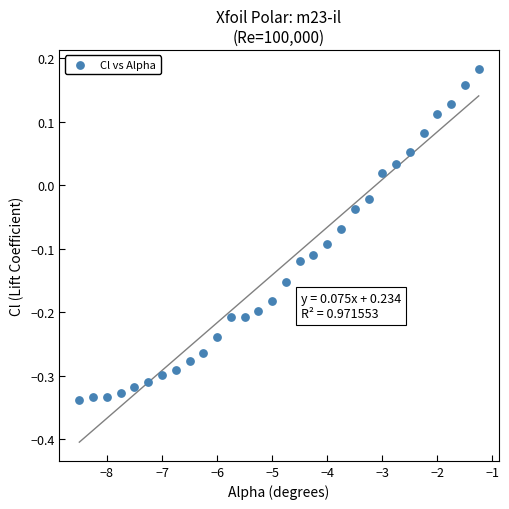

What is the range of Y values (max minus min)?

0.5